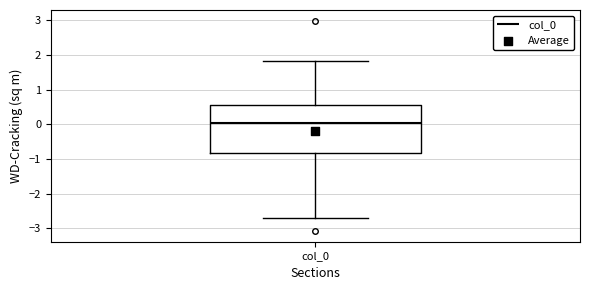

Read this box plot against the y-axis: the position of the median line, the range covered by the box, and the ends of both whiskers. The values are not printed on the chart, so give them approximately, as read against the axis.

median 0.0, box -0.8 to 0.5, whiskers -2.7 to 1.8